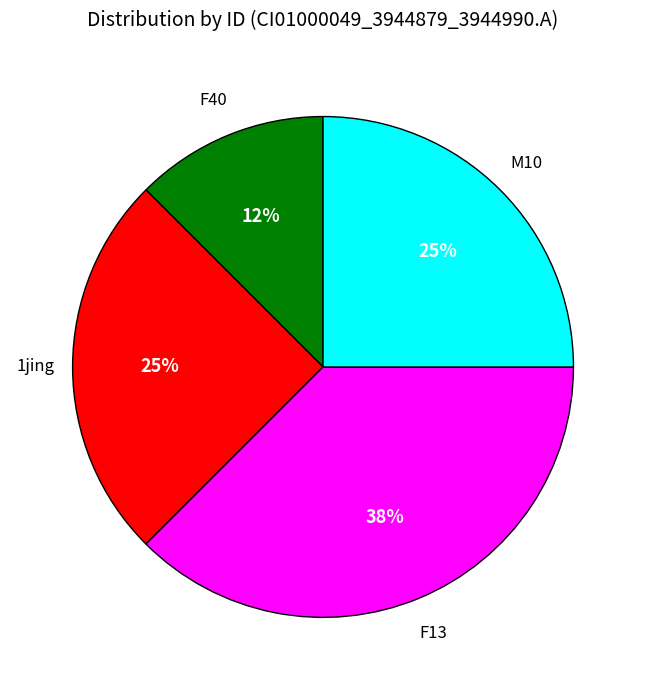

Is there any slice that represents more than half of the pie?

No